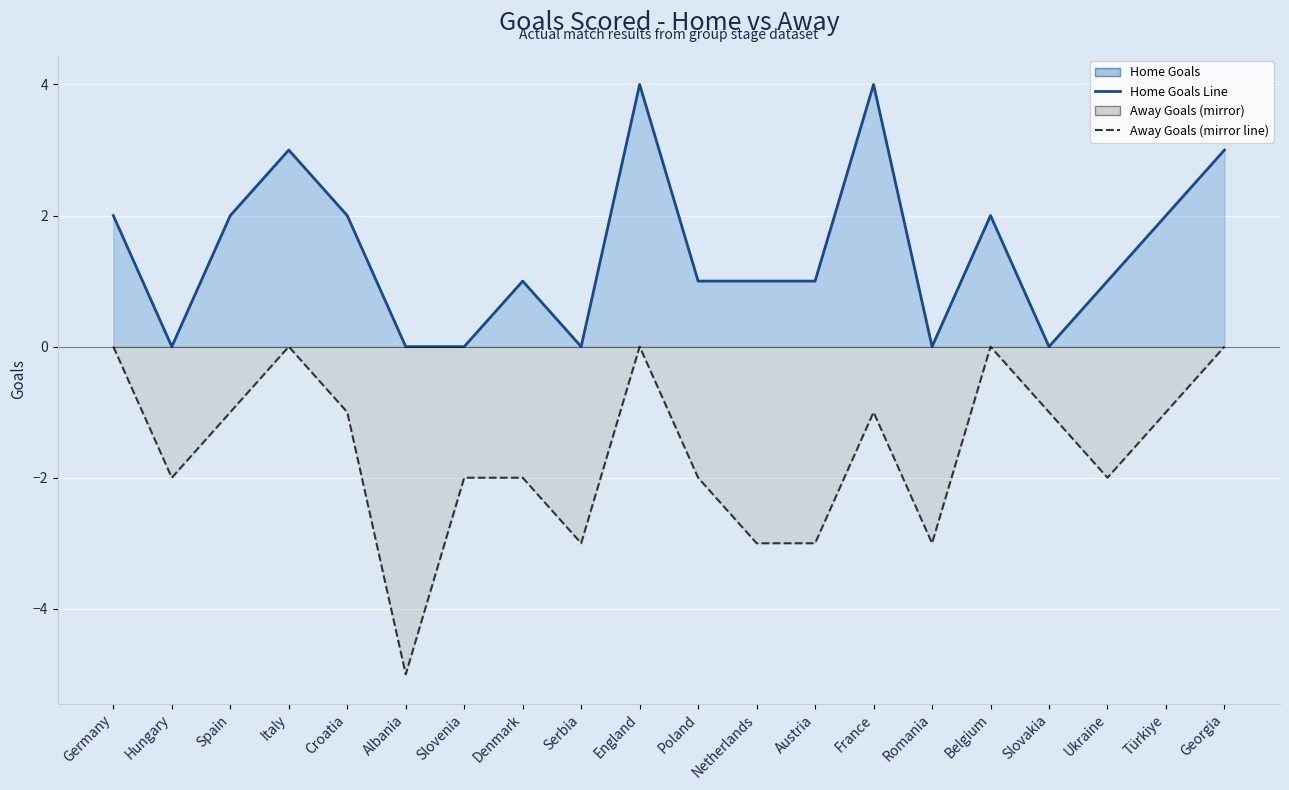

Where does the Home Goals Line series first go above 1?

Germany